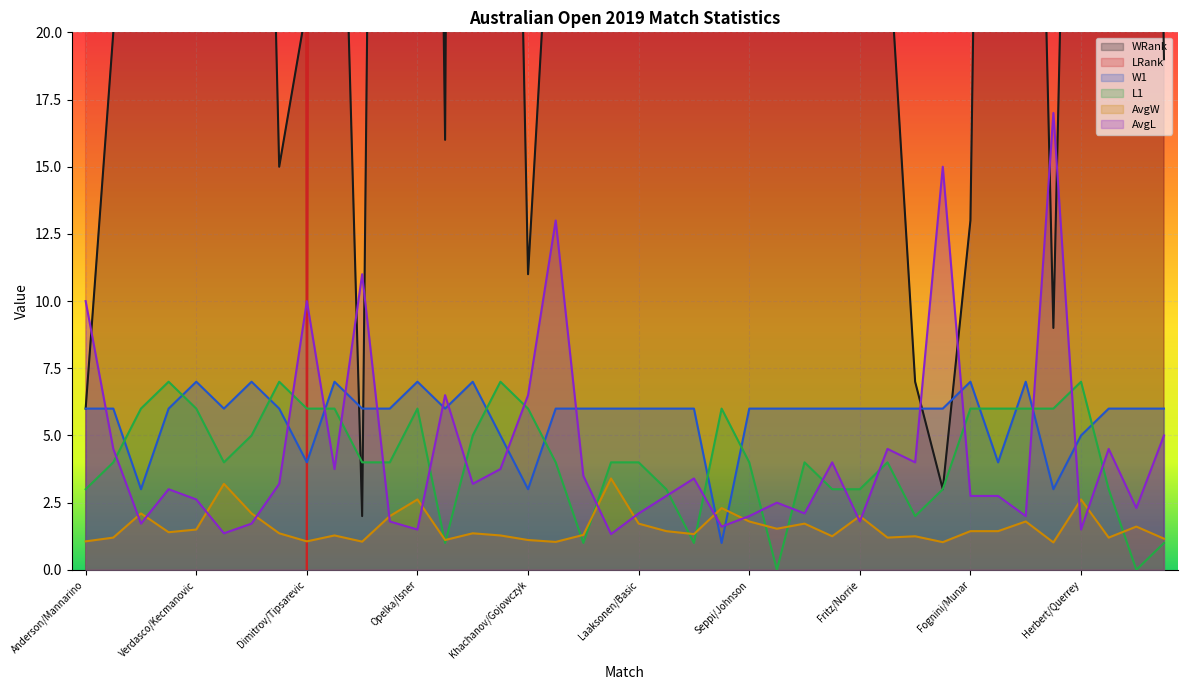

What is the difference between the highest and lowest values at Kudla/Polmans?

315.7